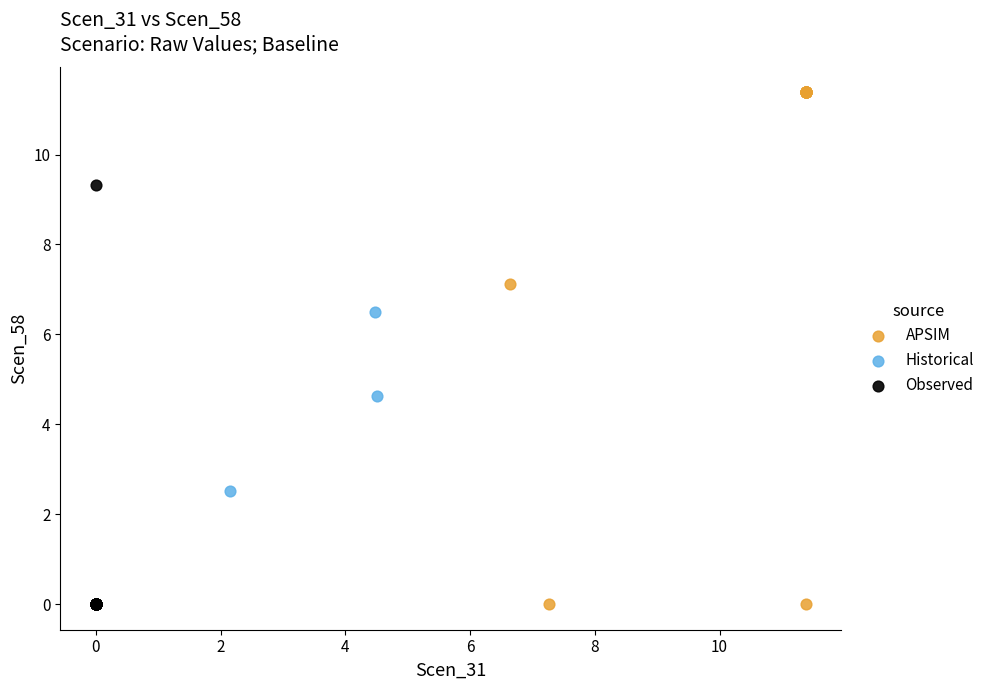

What are all the series names shown in the legend?

APSIM, Historical, Observed